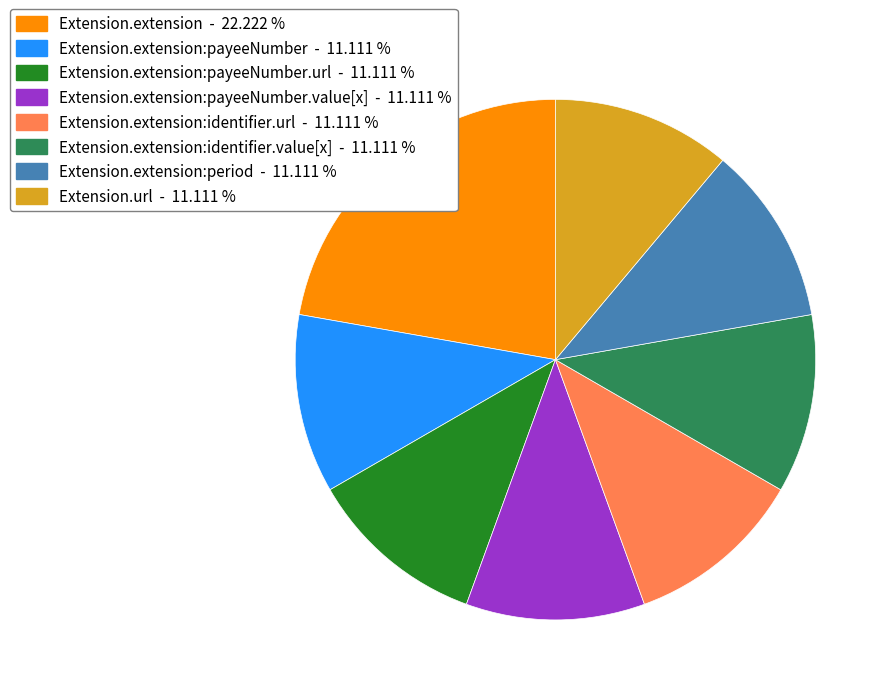

Does any single category account for the majority?

No